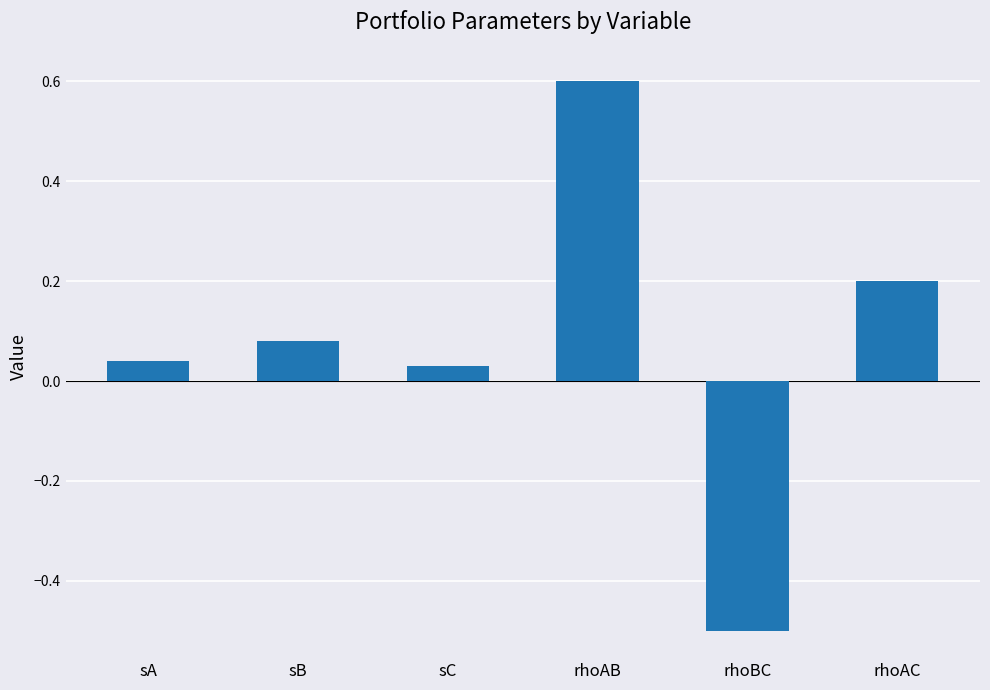

What is the change in value from rhoBC to rhoAC?

+0.7